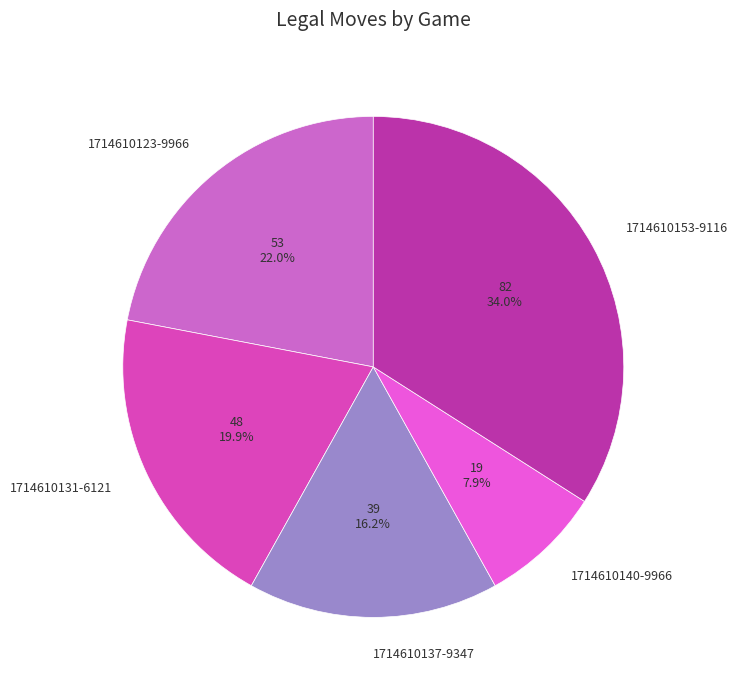

To the nearest percent, what is the difference between the largest and smallest slice percentages?

26%